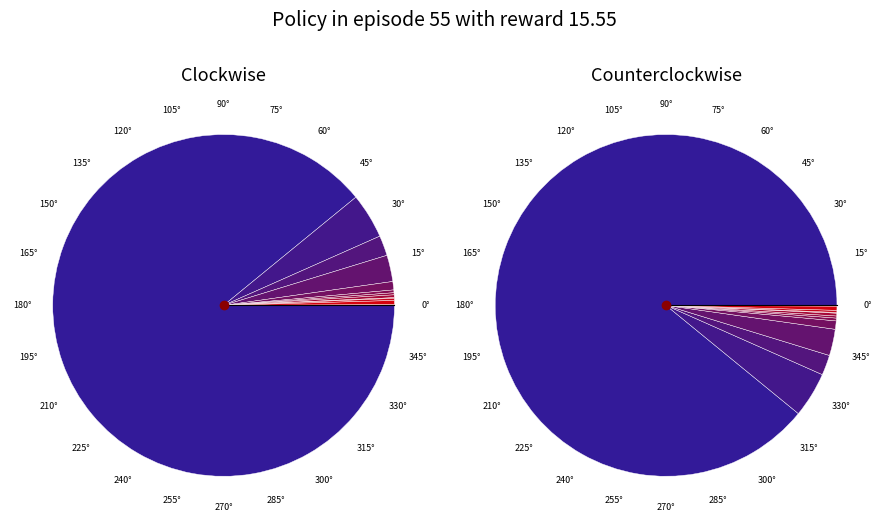

How many slices are in this pie chart?

16